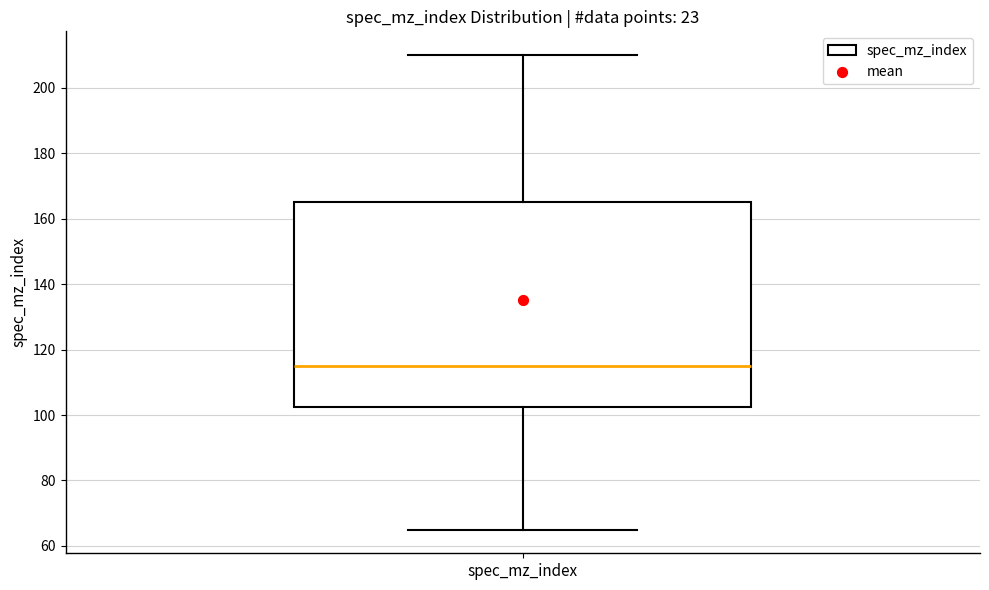

Transcribe this box plot: give where the median line is, the range the box spans, and where the two whiskers end, as read against the y-axis. The values are not printed on the chart, so give them approximately, as read against the axis.

median 116, box 102 to 166, whiskers 66 to 210